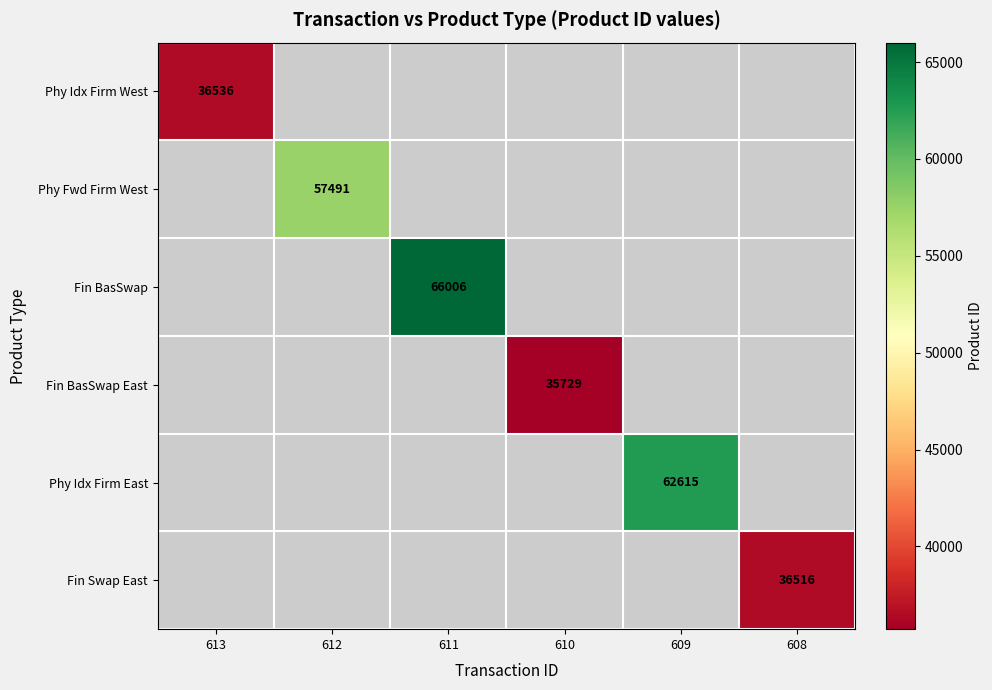

True or false: Fin BasSwap East has a value of 60415 at 610.

False